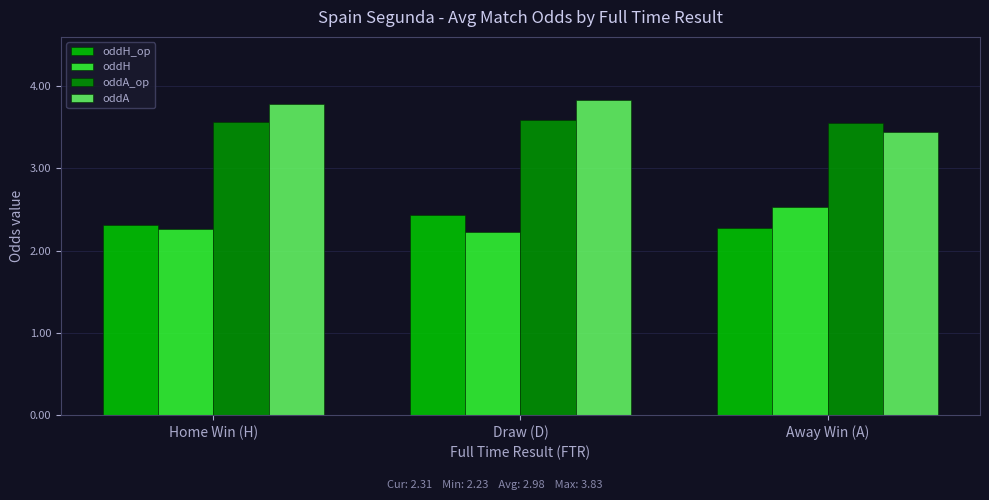

What is the total value across all series at Away Win (A)?

11.8